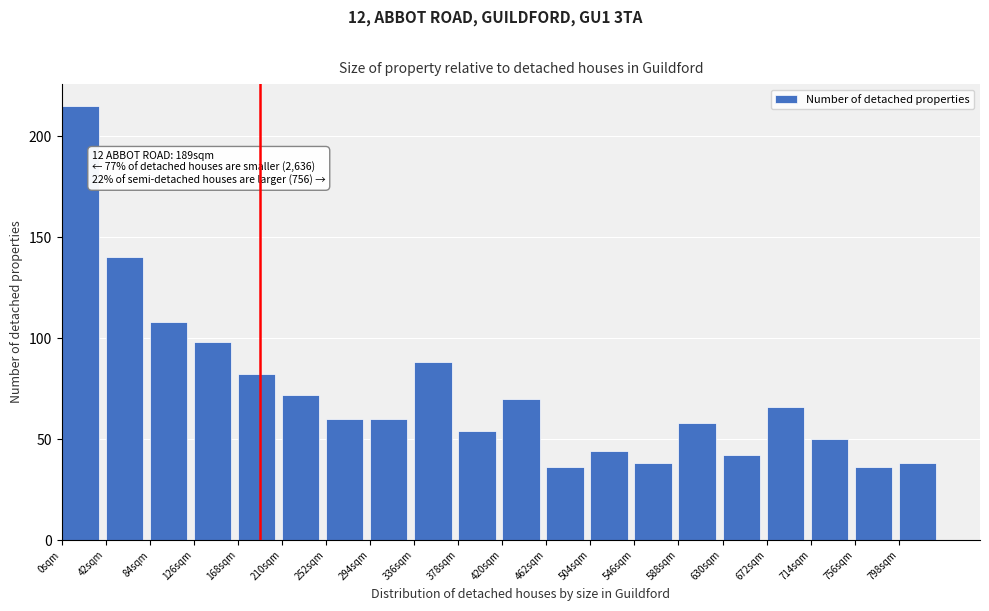

Reading left to right, extract all data points from this chart.

0sqm=215	42sqm=140	84sqm=108	126sqm=98	168sqm=82	210sqm=72	252sqm=60	294sqm=60	336sqm=88	378sqm=54	420sqm=70	462sqm=36	504sqm=44	546sqm=38	588sqm=58	630sqm=42	672sqm=66	714sqm=50	756sqm=36	798sqm=38